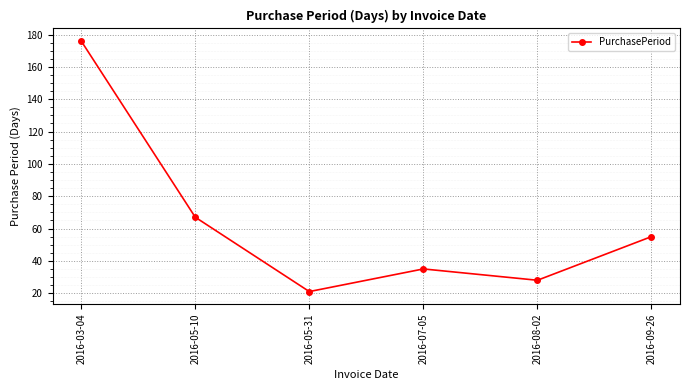

At which label does the data first exceed 55?

2016-03-04